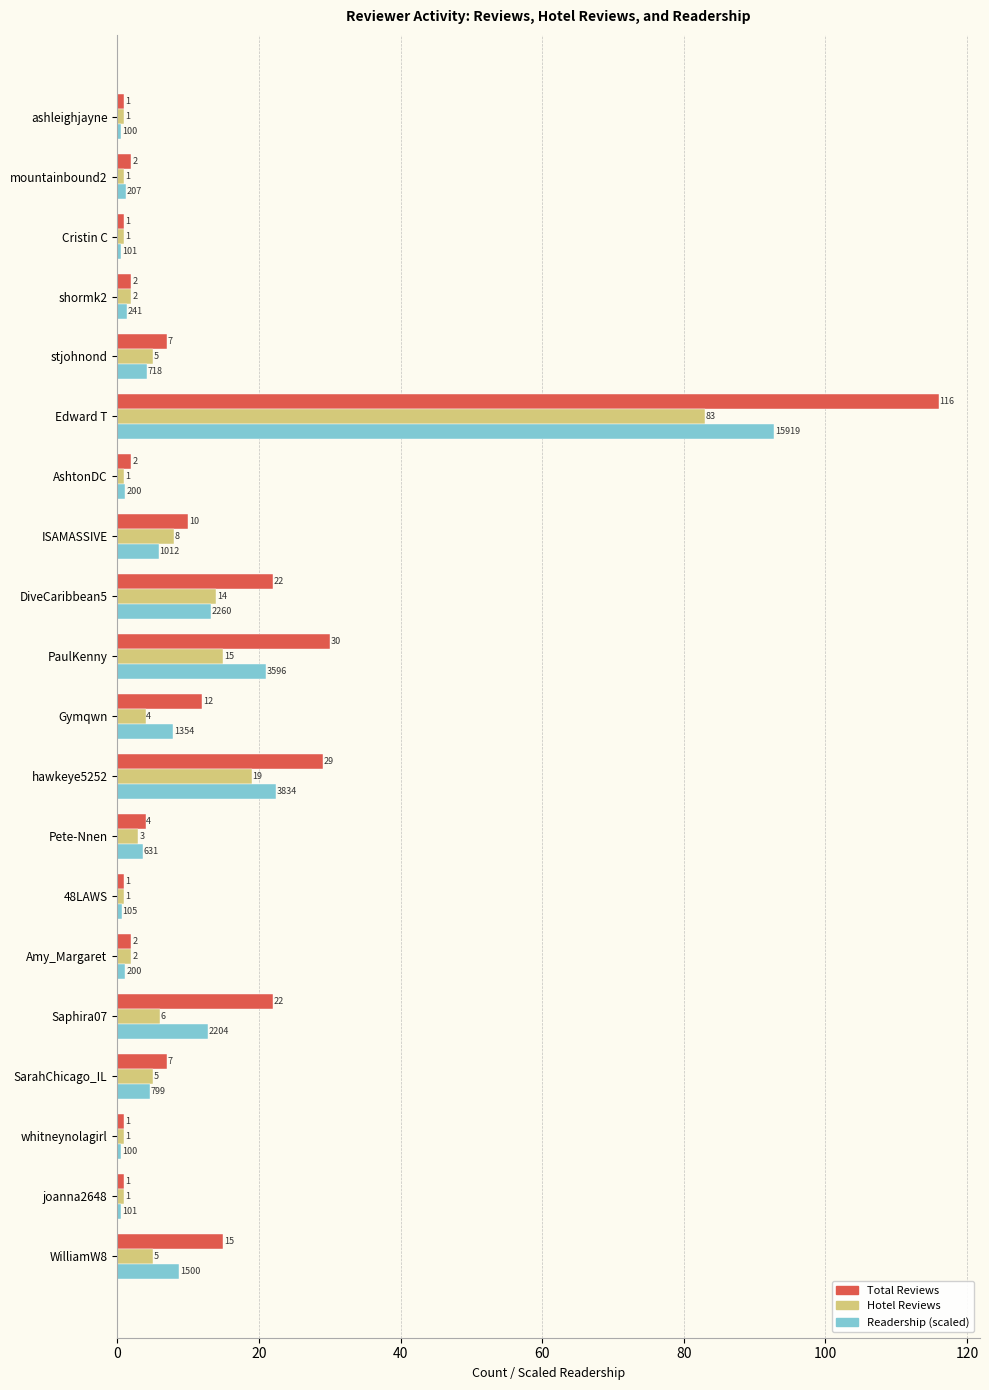

What is the spread (max minus min) of values at PaulKenny?

15.0